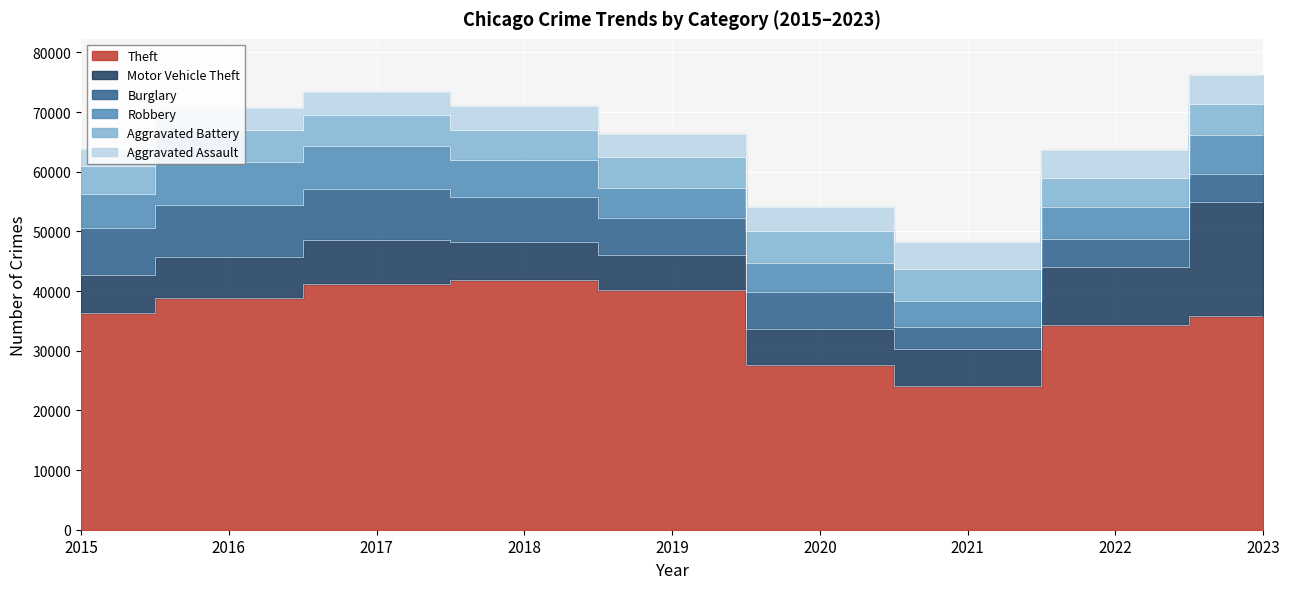

Count the number of categories in the chart.

9